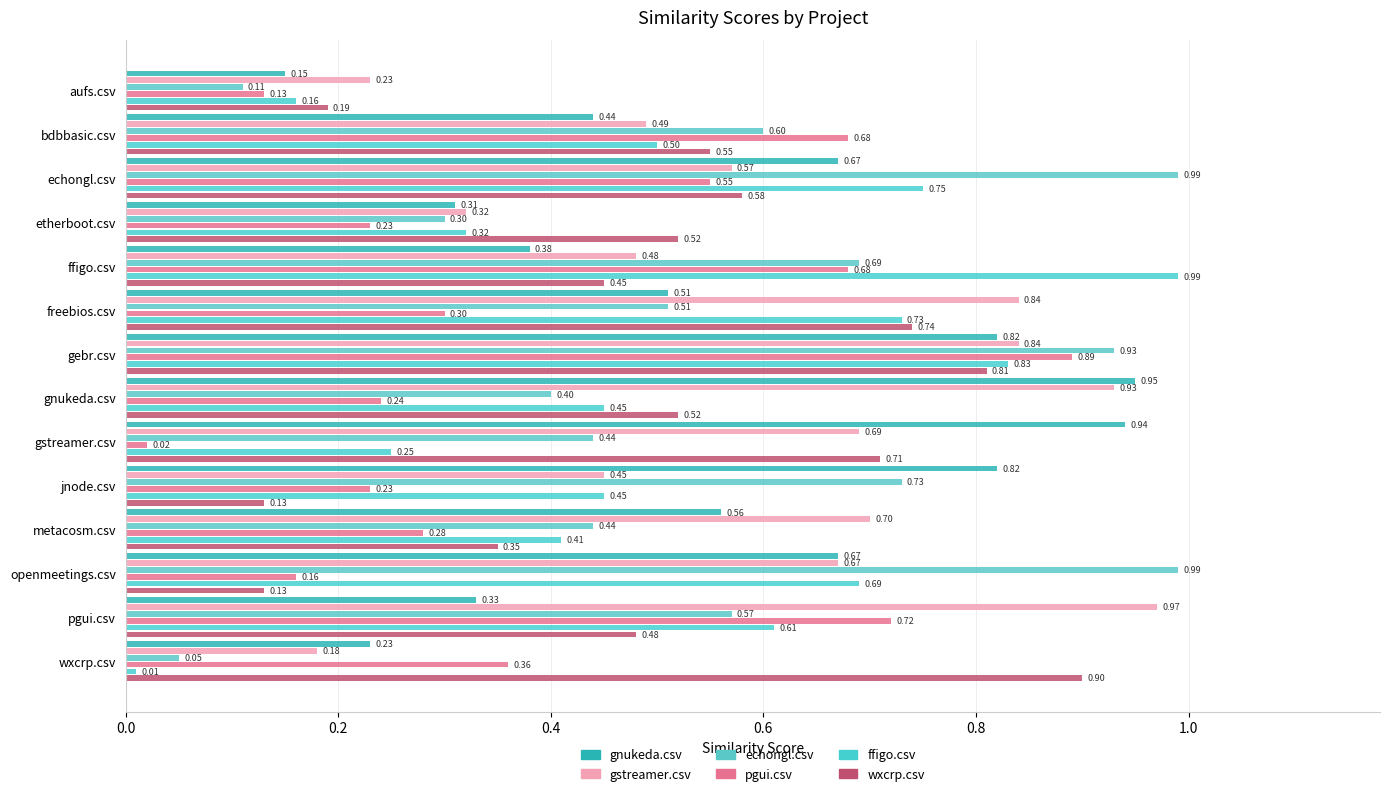

Count the number of categories in the chart.

14